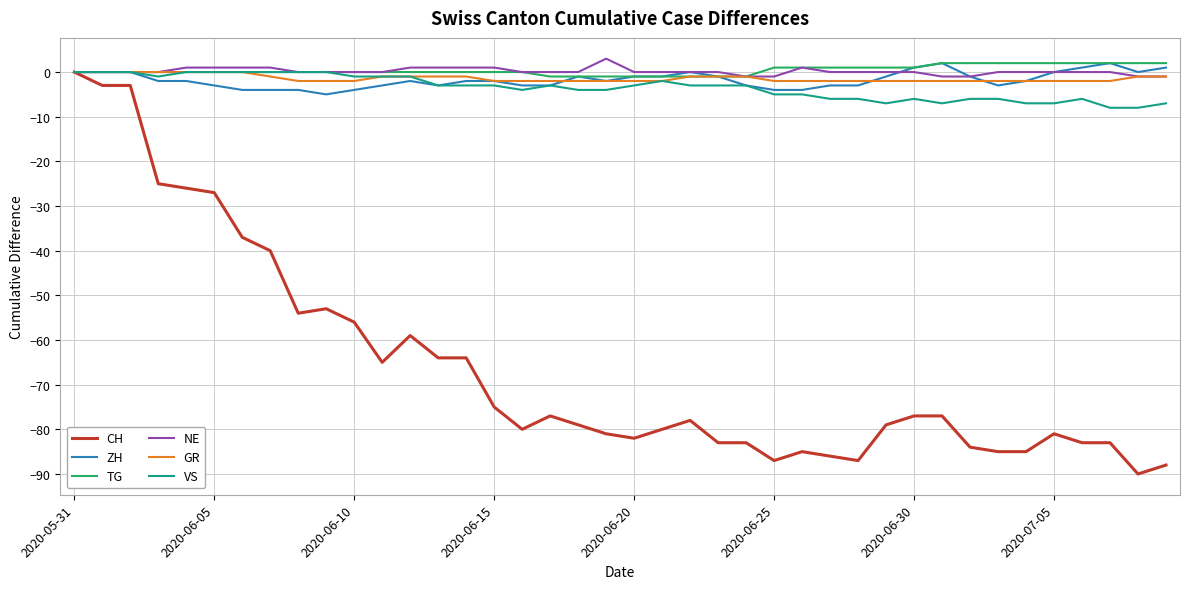

Which series has the widest spread of values?

CH